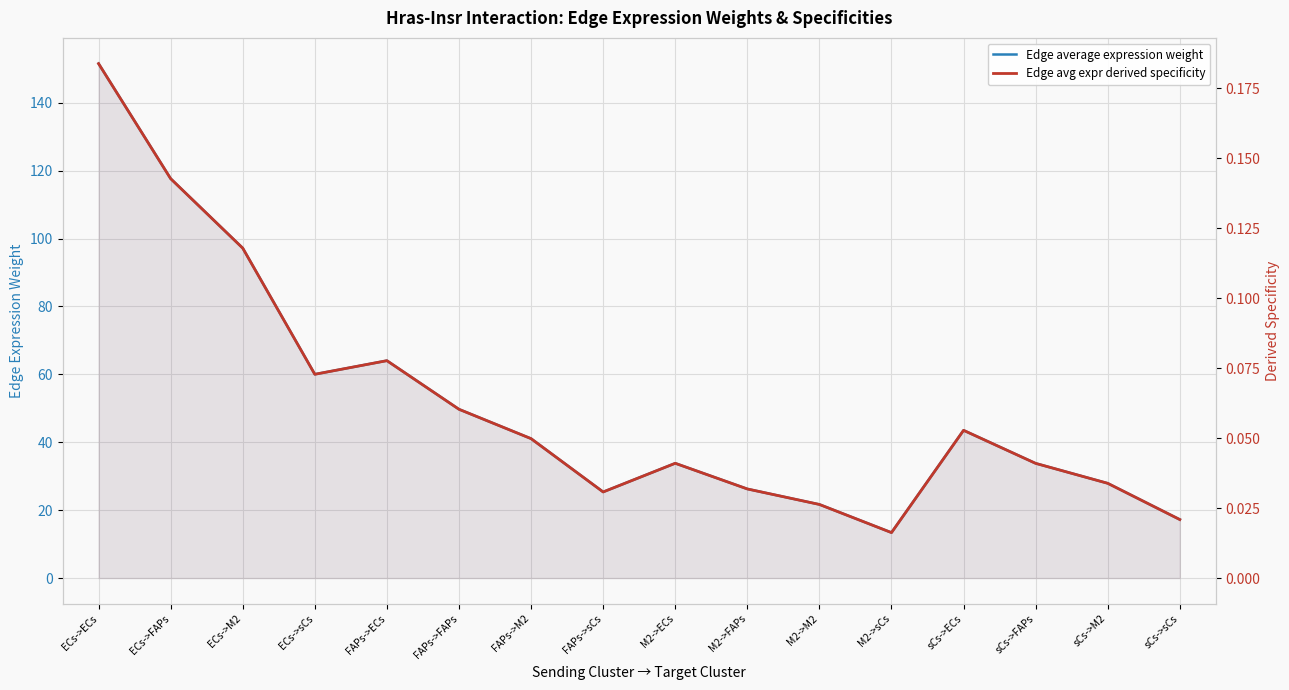

Which series has the largest total across all categories?

Edge average expression weight